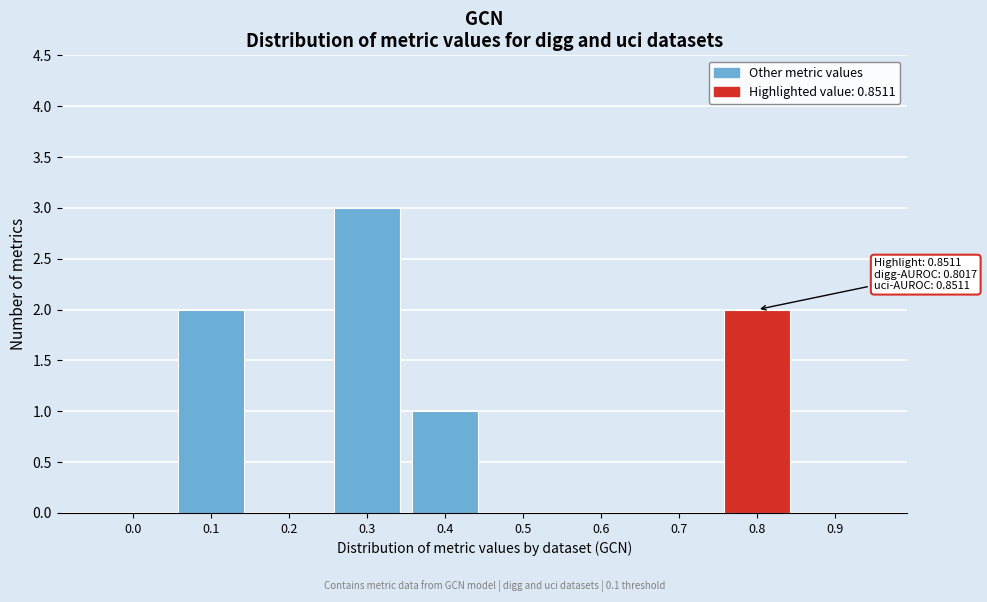

Reading left to right, extract all data points from this chart.

0.0=0	0.1=2	0.2=0	0.3=3	0.4=1	0.5=0	0.6=0	0.7=0	0.8=2	0.9=0